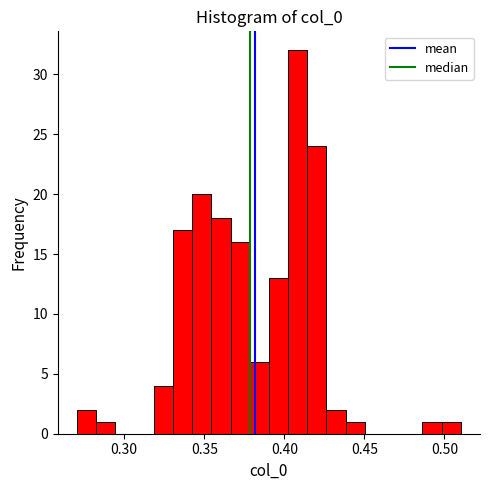

Read against the x-axis, roughly where is the centre of the tallest bar?

0.410